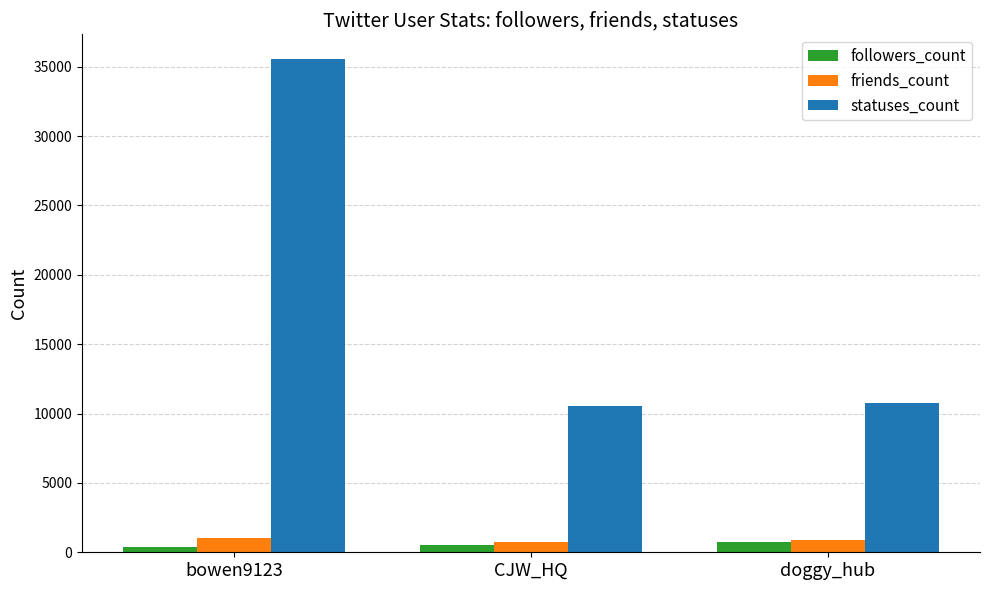

Which category has the highest value across all series?

bowen9123